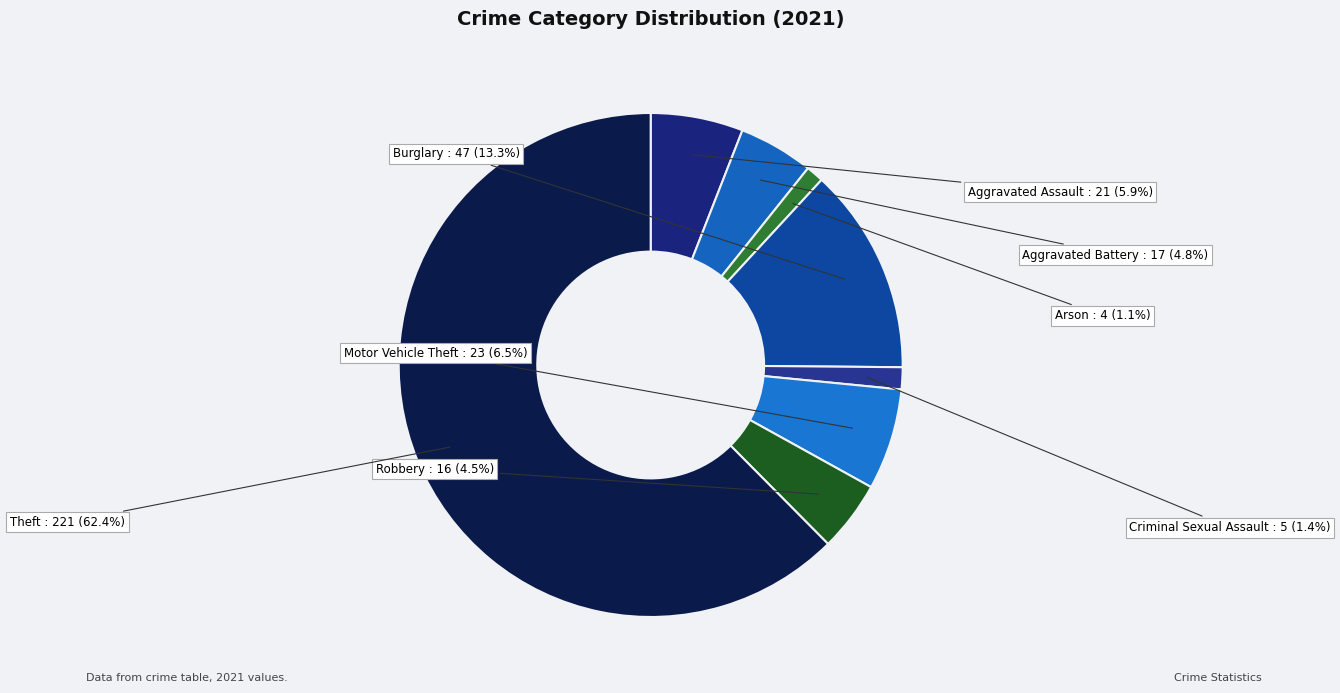

Does Theft account for over 50% of the chart?

Yes